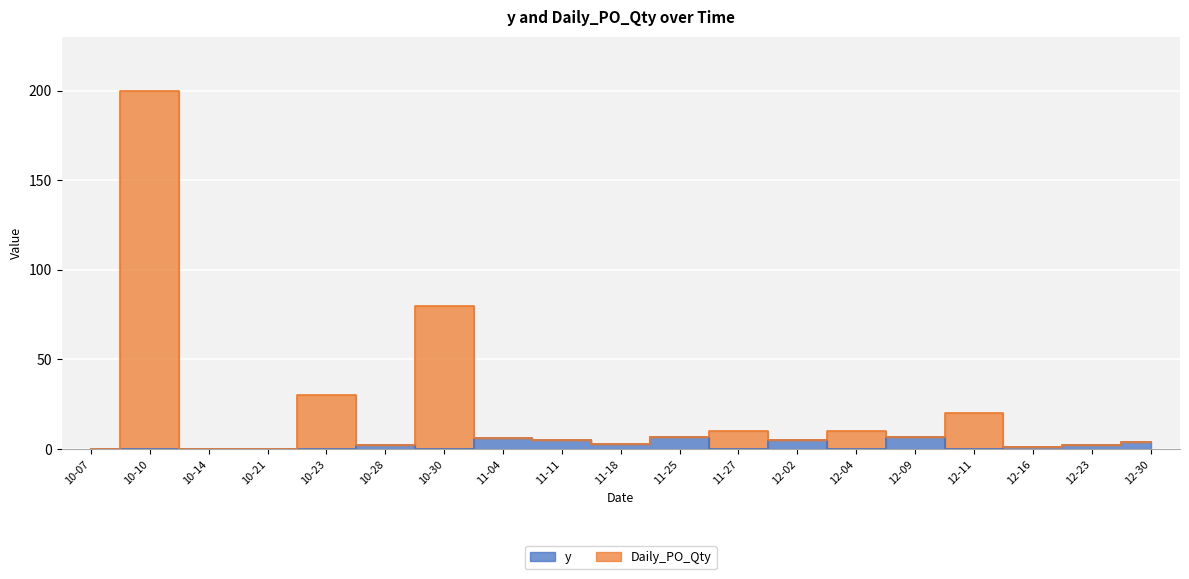

At which label is y closest to 3?

11-18